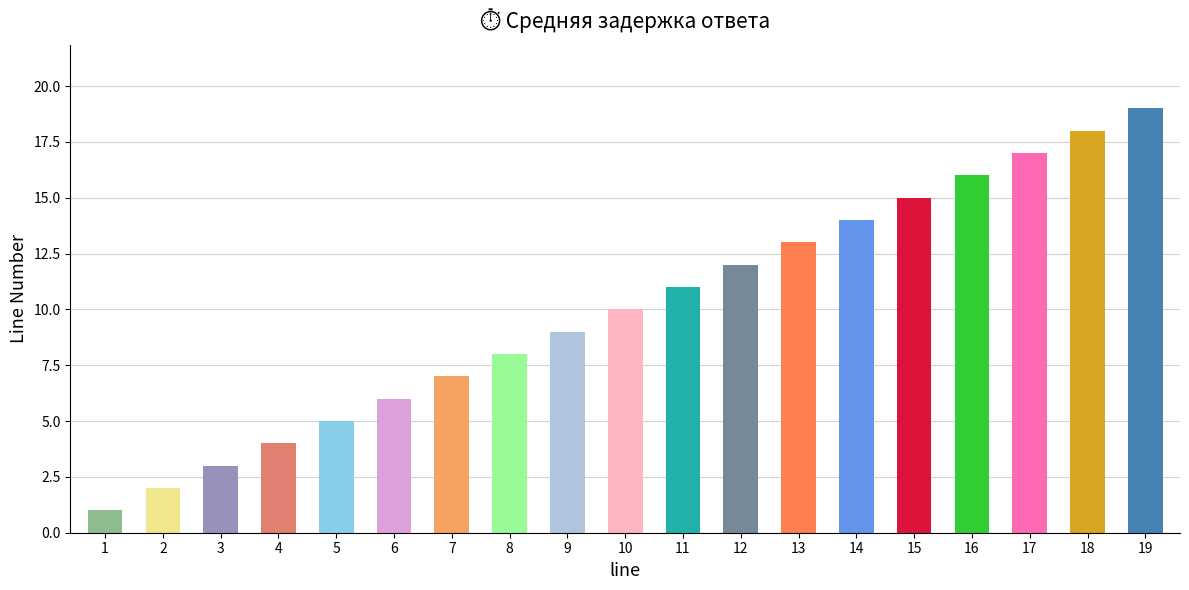

Between 12 and 18, which is larger?

18